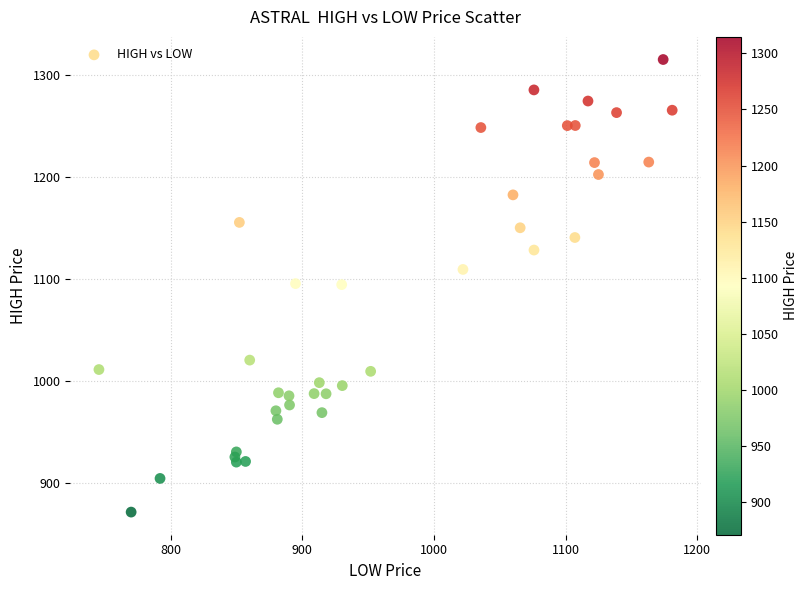

What is the range of X values (max minus min)?

435.4